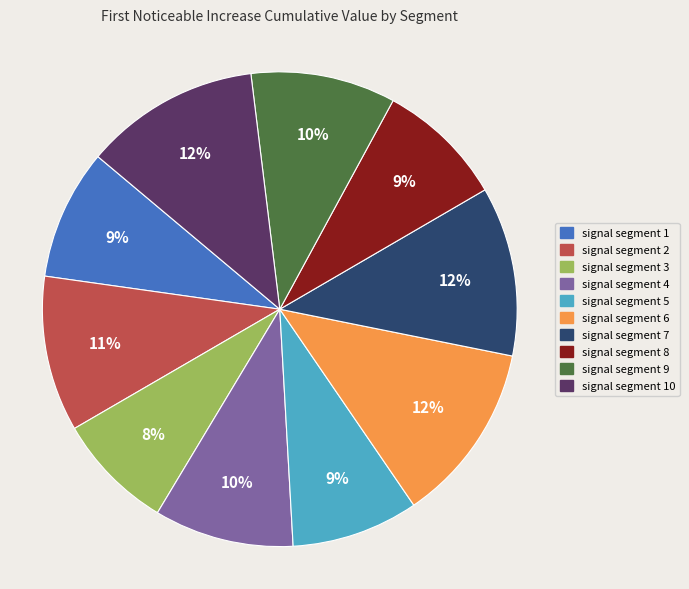

To the nearest percent, what is the difference between the largest and smallest slice percentages?

4%